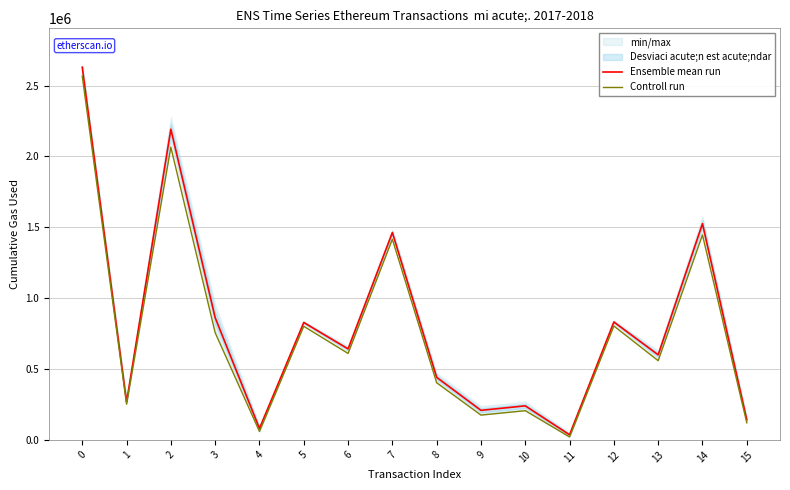

What is the maximum value shown in the chart?

2629160.0